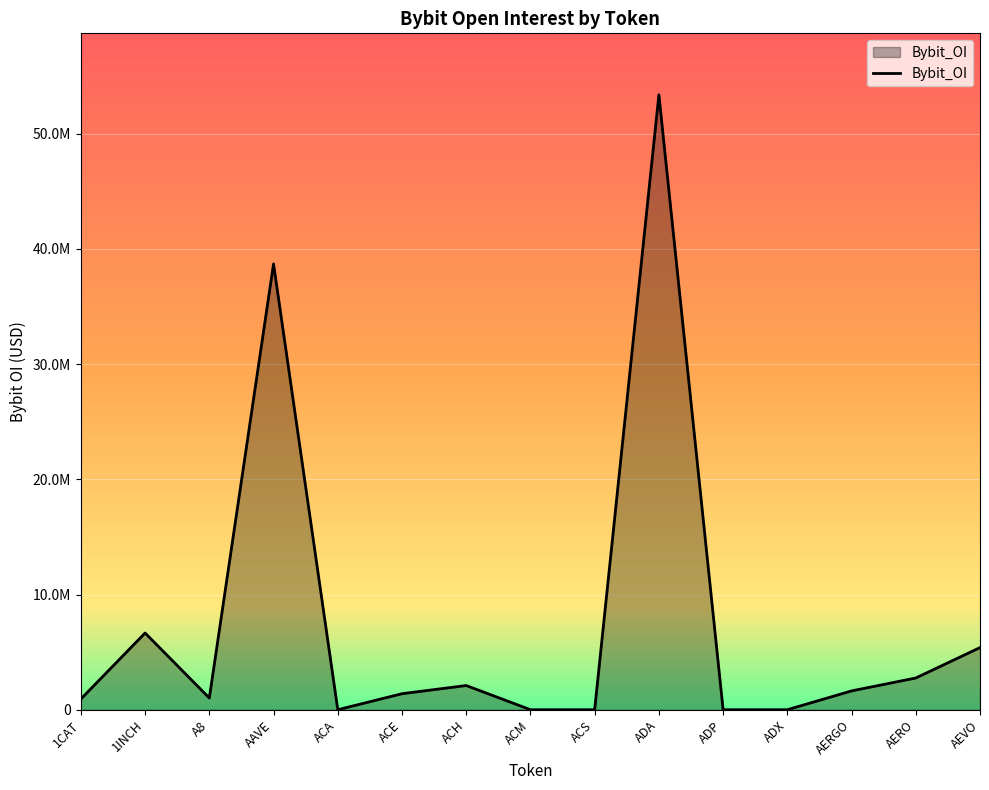

True or false: the data shows 0 at ADP.

True